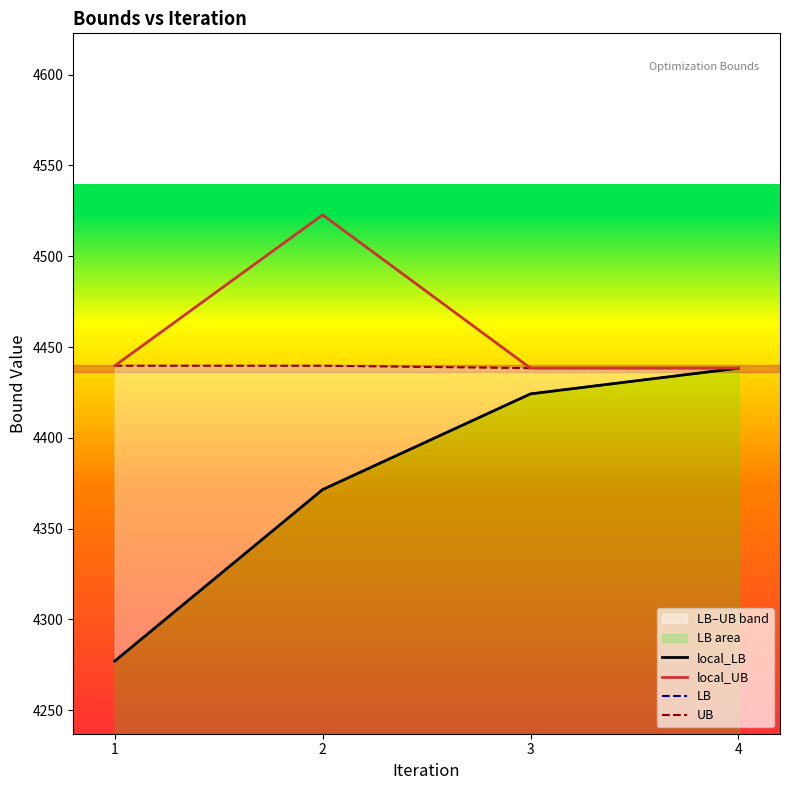

Rank the series at 4 from lowest to highest value.

local_LB, local_UB, LB, UB